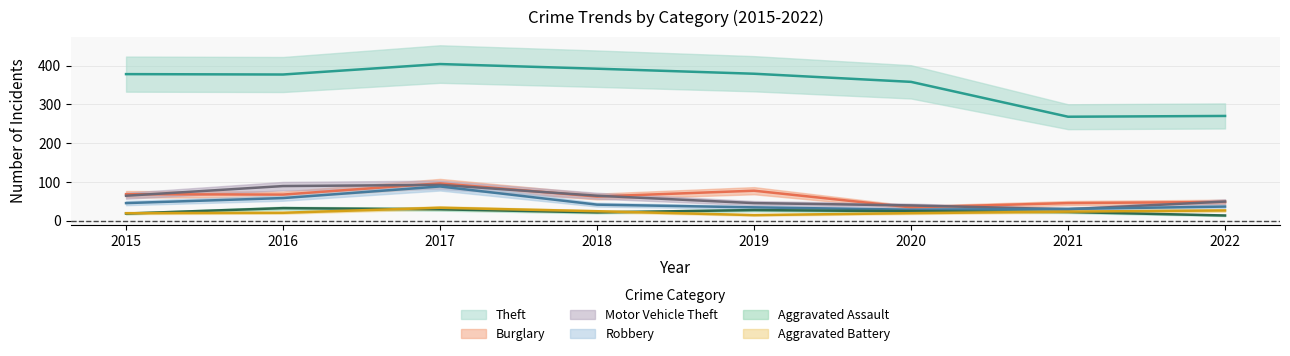

What is the value of the Motor Vehicle Theft point at the 5th from the left?

45